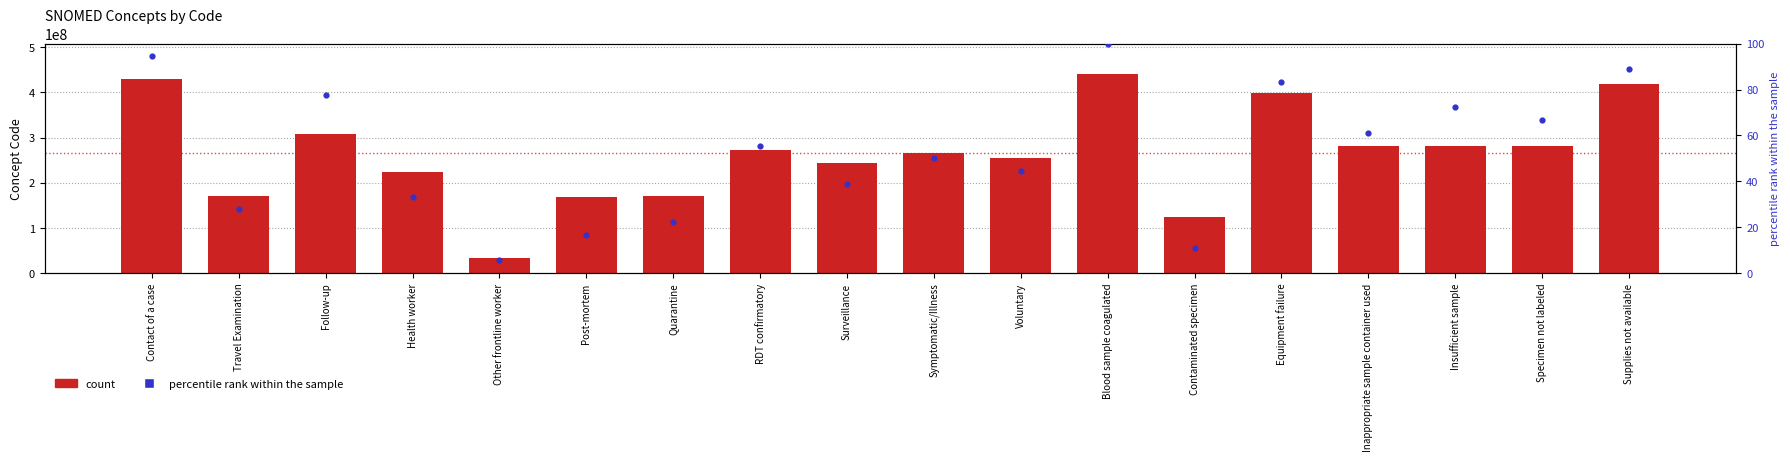

Which series has the largest total across all categories?

Concept